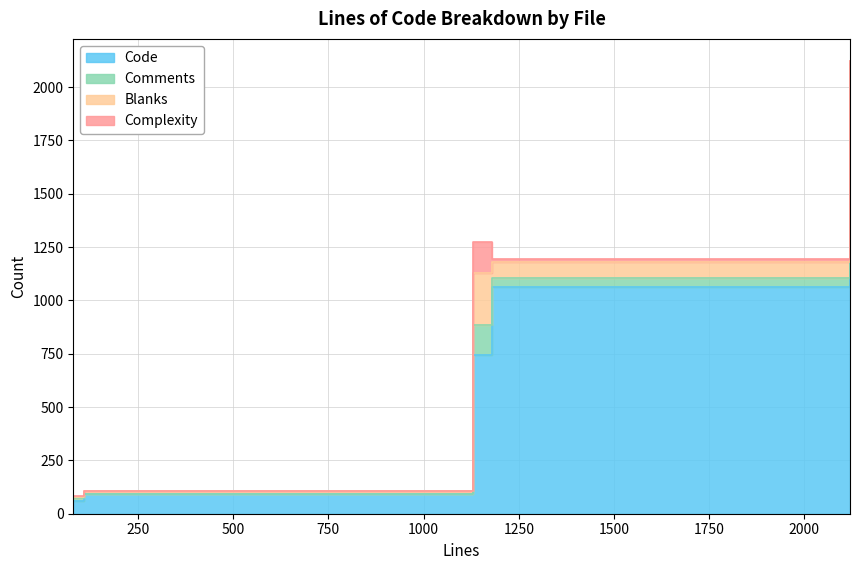

List the series in order of their peak value, lowest first.

Comments, Complexity, Blanks, Code